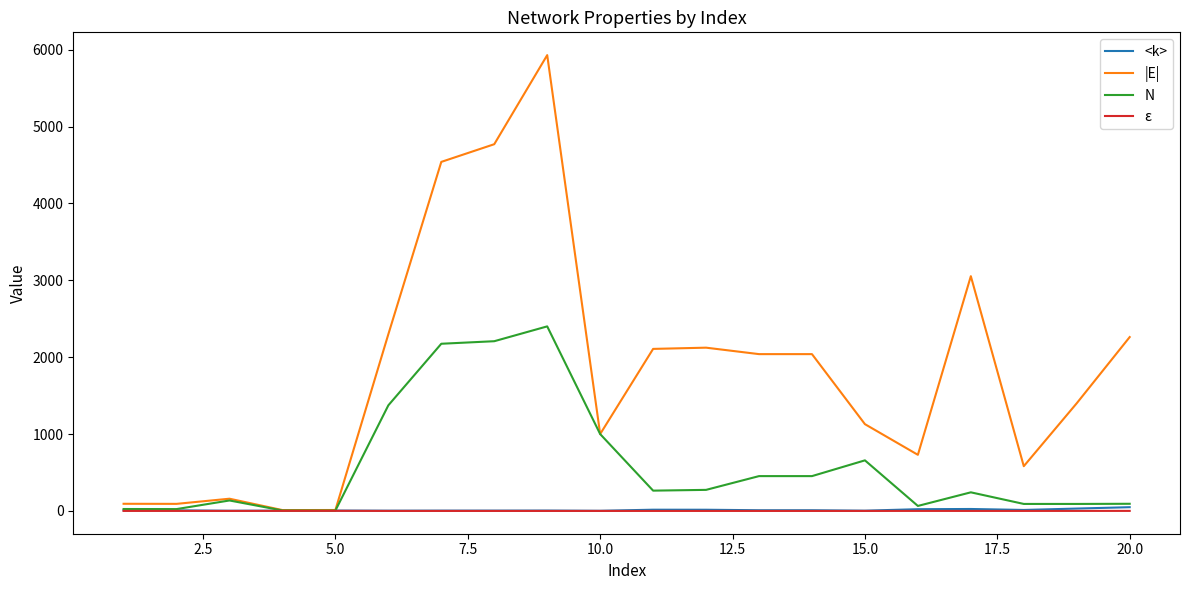

What is the greatest value displayed?

5930.0